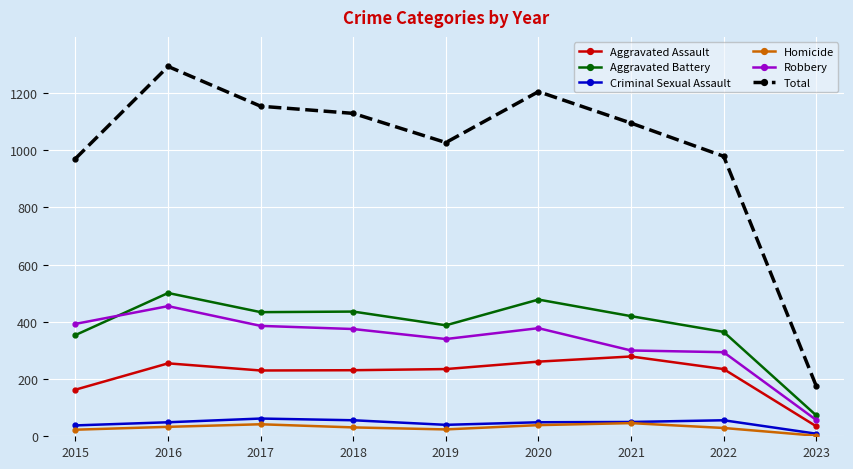

Which series has the largest total across all categories?

Total